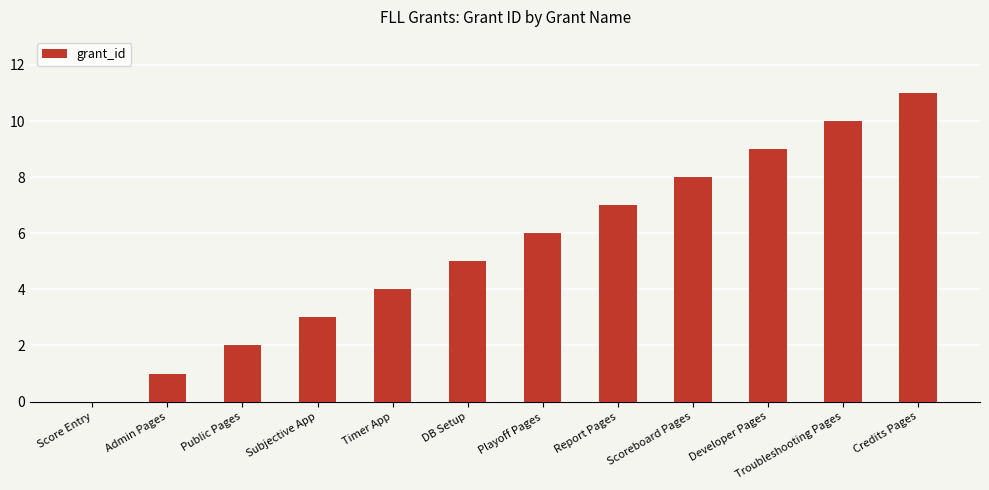

Reading right to left, what are all the values shown in this chart?

11	10	9	8	7	6	5	4	3	2	1	0